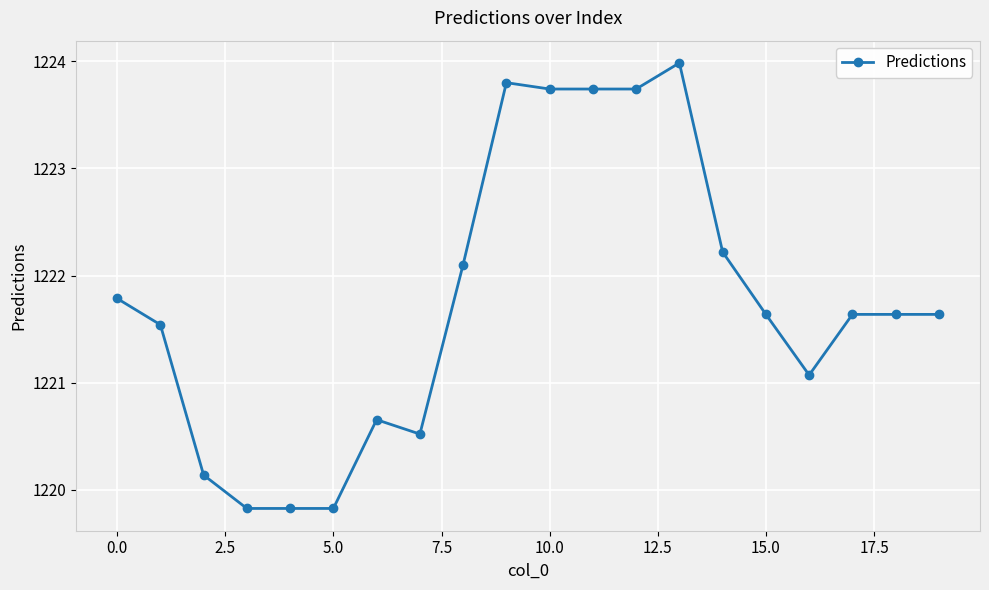

True or false: the data has more than 0 interior local peaks.

True